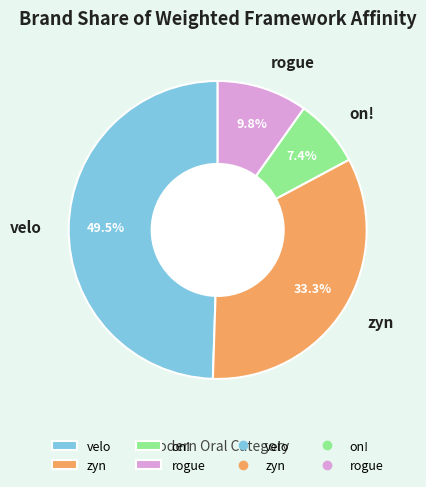

Is it true that zyn is 33% of the pie?

True